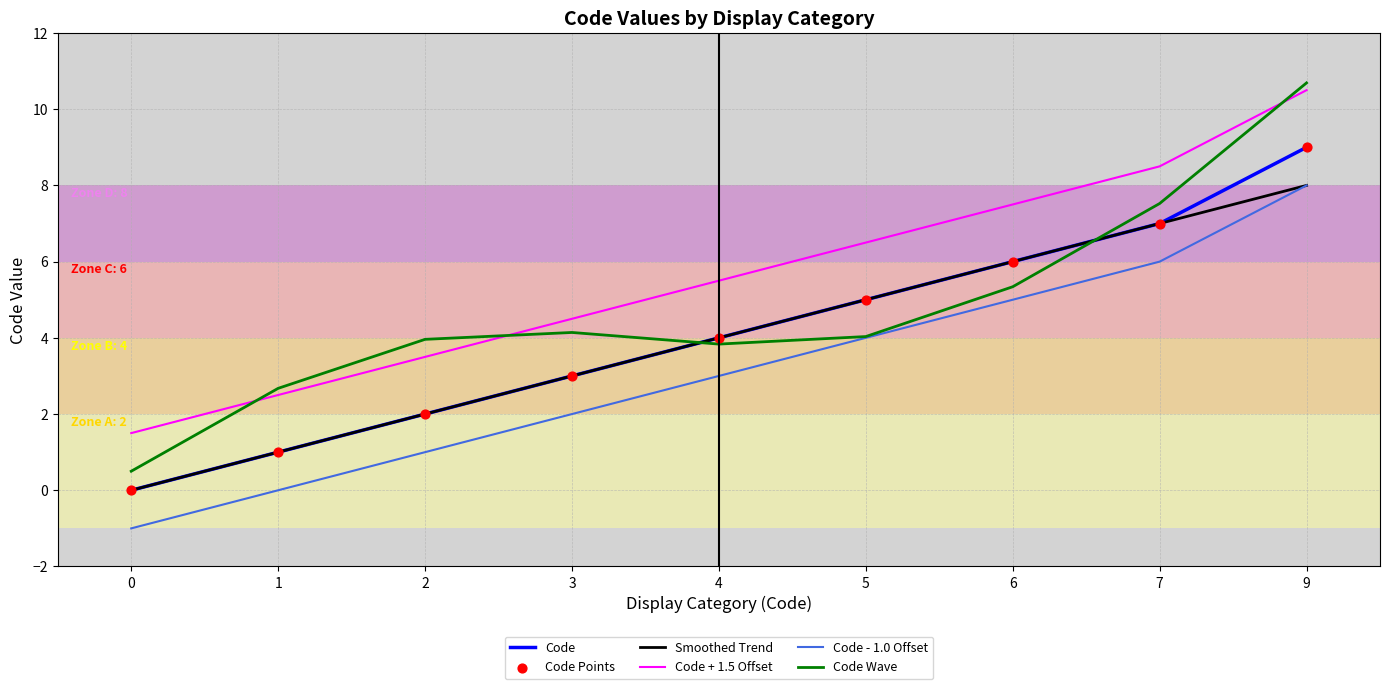

Is the value of Smoothed Trend at 9 greater than the value of Code + 1.5 Offset at 3?

Yes